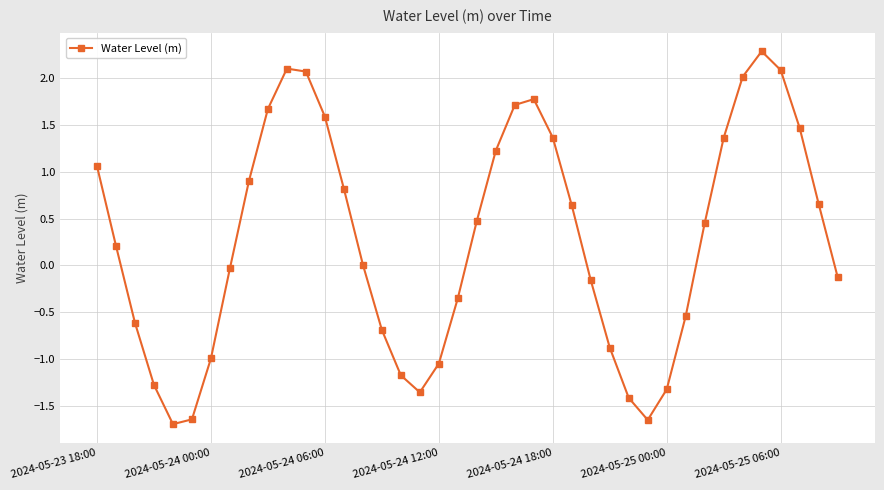

What is the sum of all values?

11.0